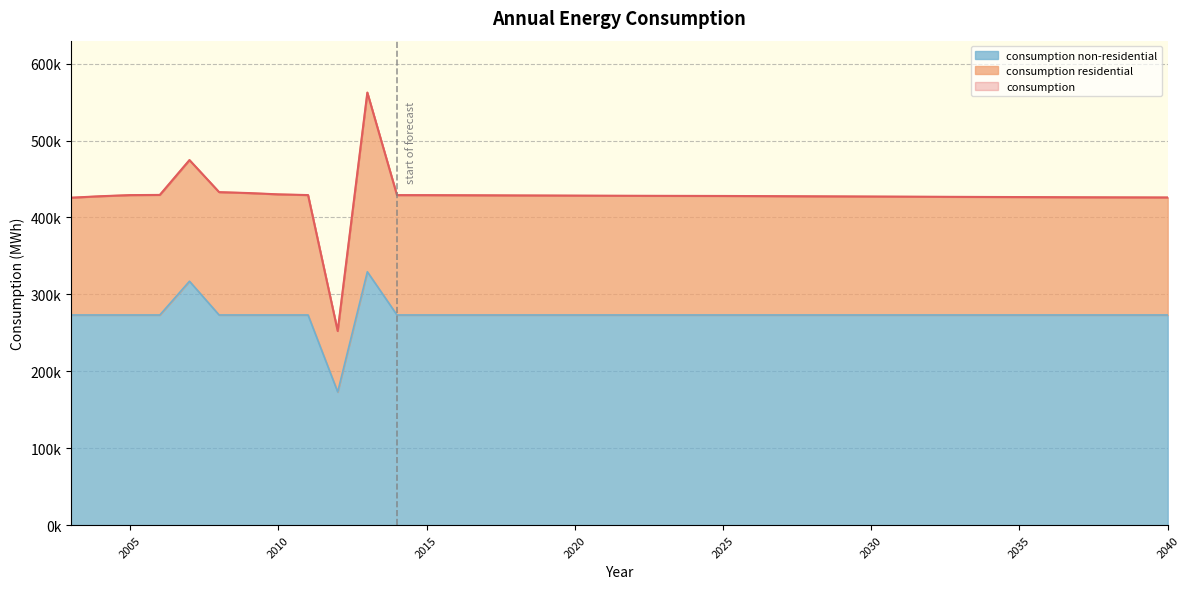

How many values in the consumption series exceed 428064?

18